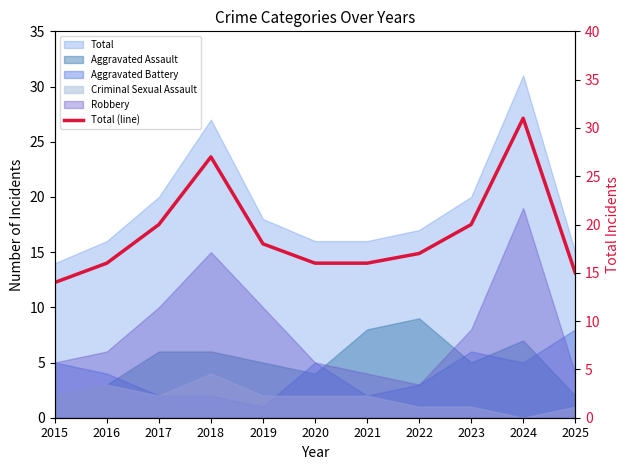

Which has a higher value, 2016 or 2017?

2017